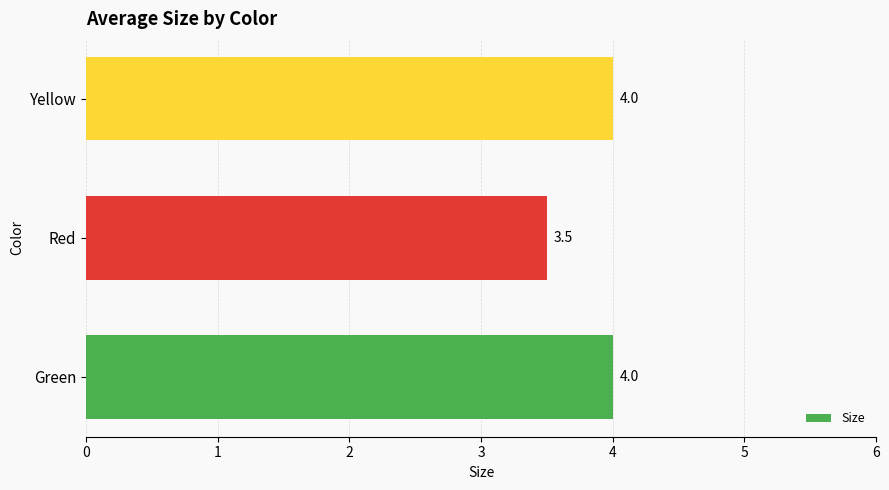

What is the minimum value shown in the chart?

3.5